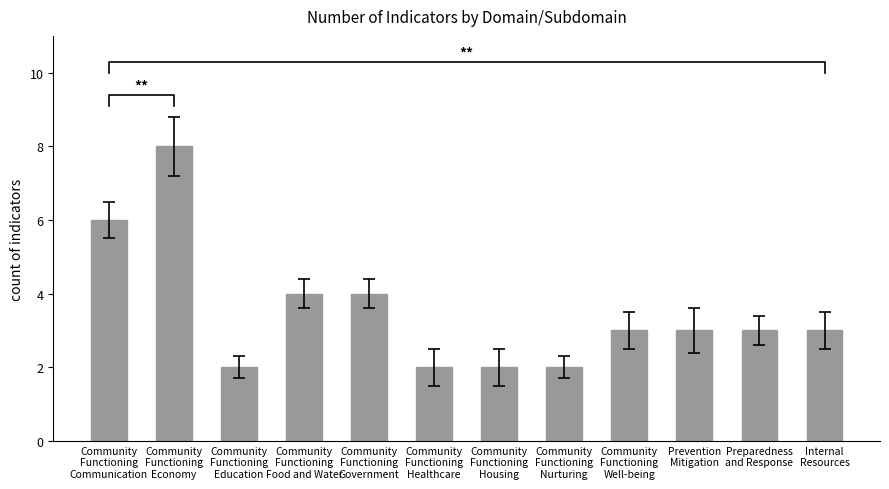

The value at Community
Functioning
Nurturing is 2. True or false?

True